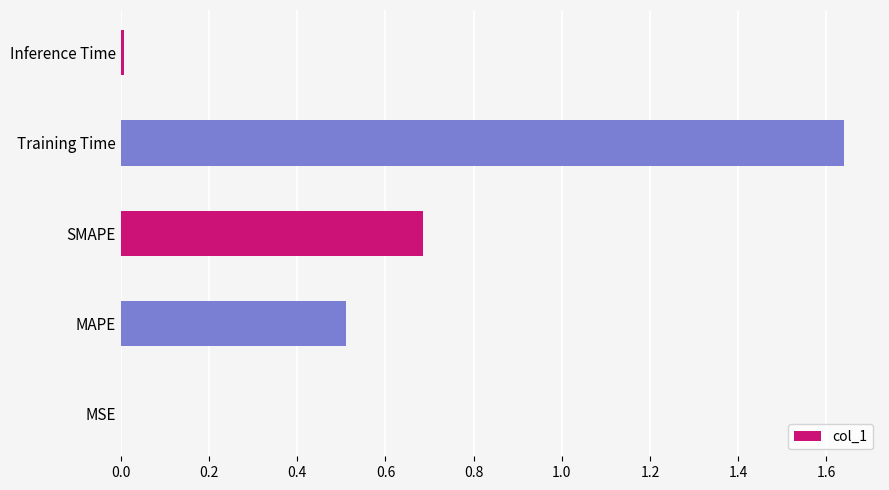

Are the bars horizontal?

Yes